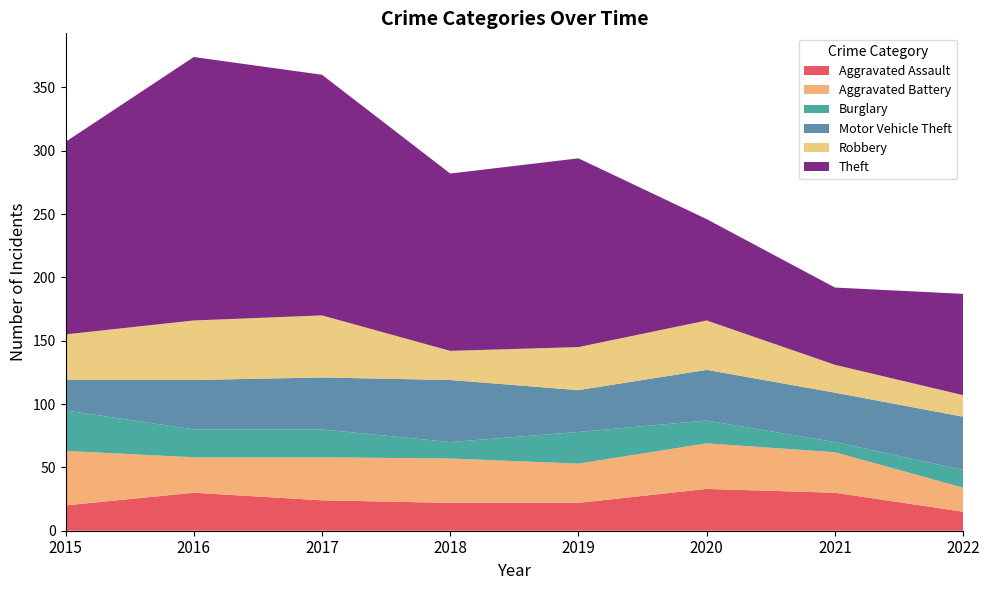

Reading right to left, list all the values displayed in this chart.

Aggravated Assault: 15	30	33	22	22	24	30	20
Aggravated Battery: 19	32	36	31	35	34	28	43
Burglary: 14	8	18	25	13	22	22	32
Motor Vehicle Theft: 42	39	40	33	49	41	39	24
Robbery: 17	22	39	34	23	49	47	36
Theft: 80	61	80	149	140	190	208	152